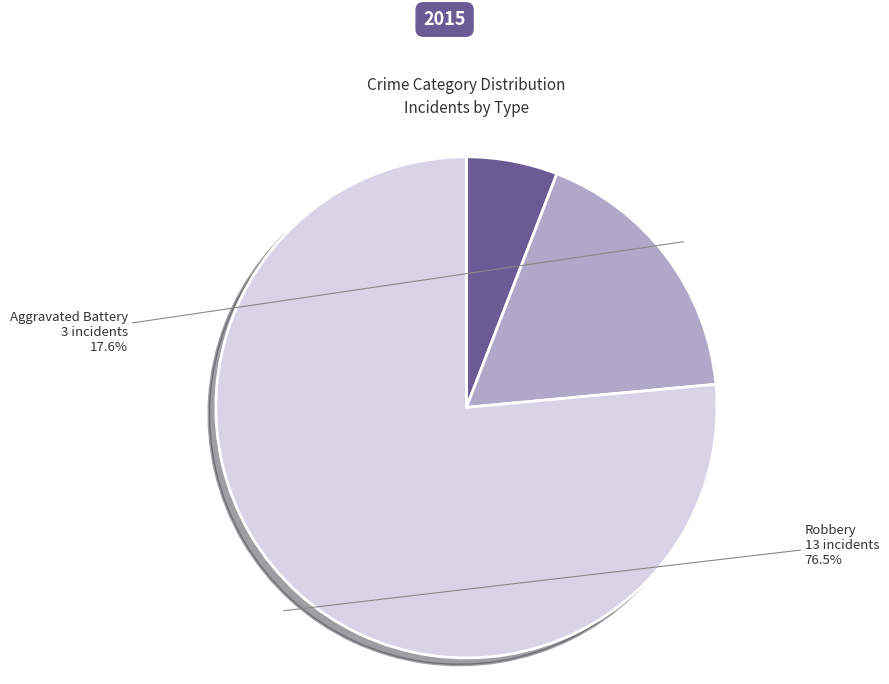

Count the number of slices in the pie.

3